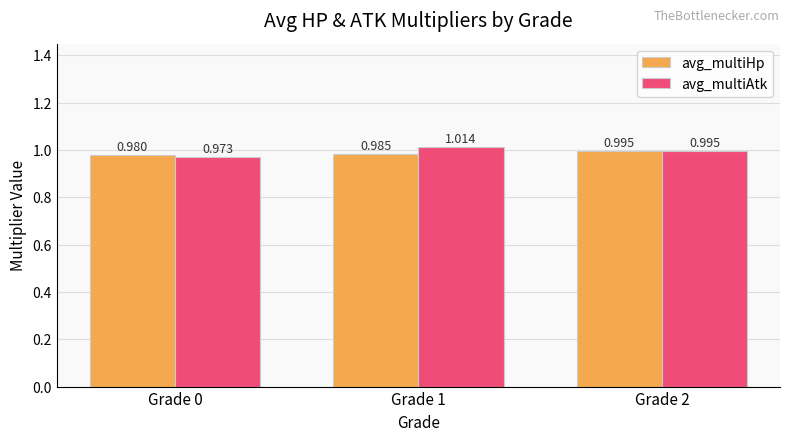

What are all the series names shown in the legend?

avg_multiHp, avg_multiAtk